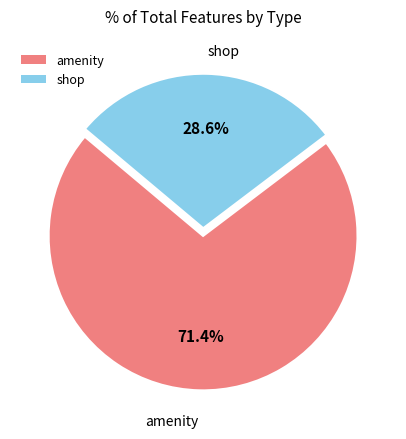

How many segments does this pie chart have?

2